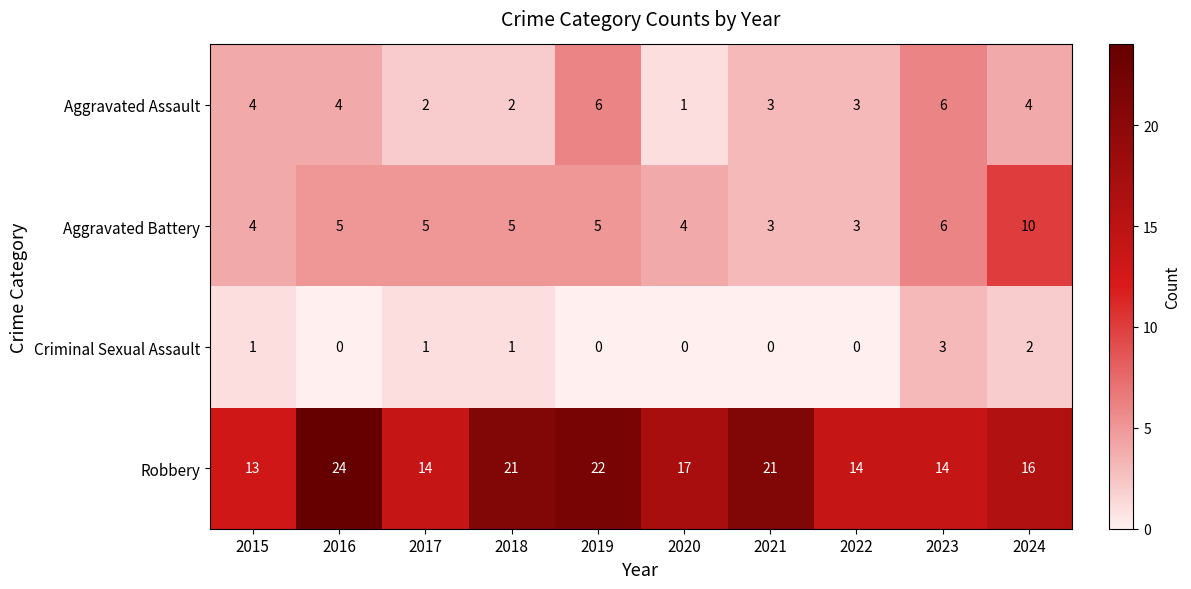

What is the sum of all Aggravated Battery values?

50